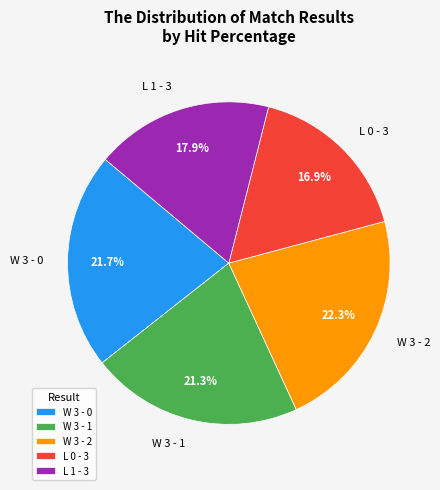

To the nearest percent, what is the average slice percentage?

20%